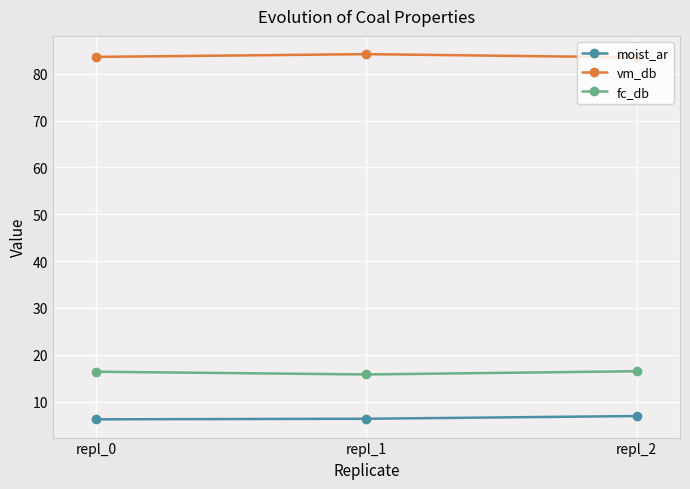

What is the average value of the vm_db series?

83.8